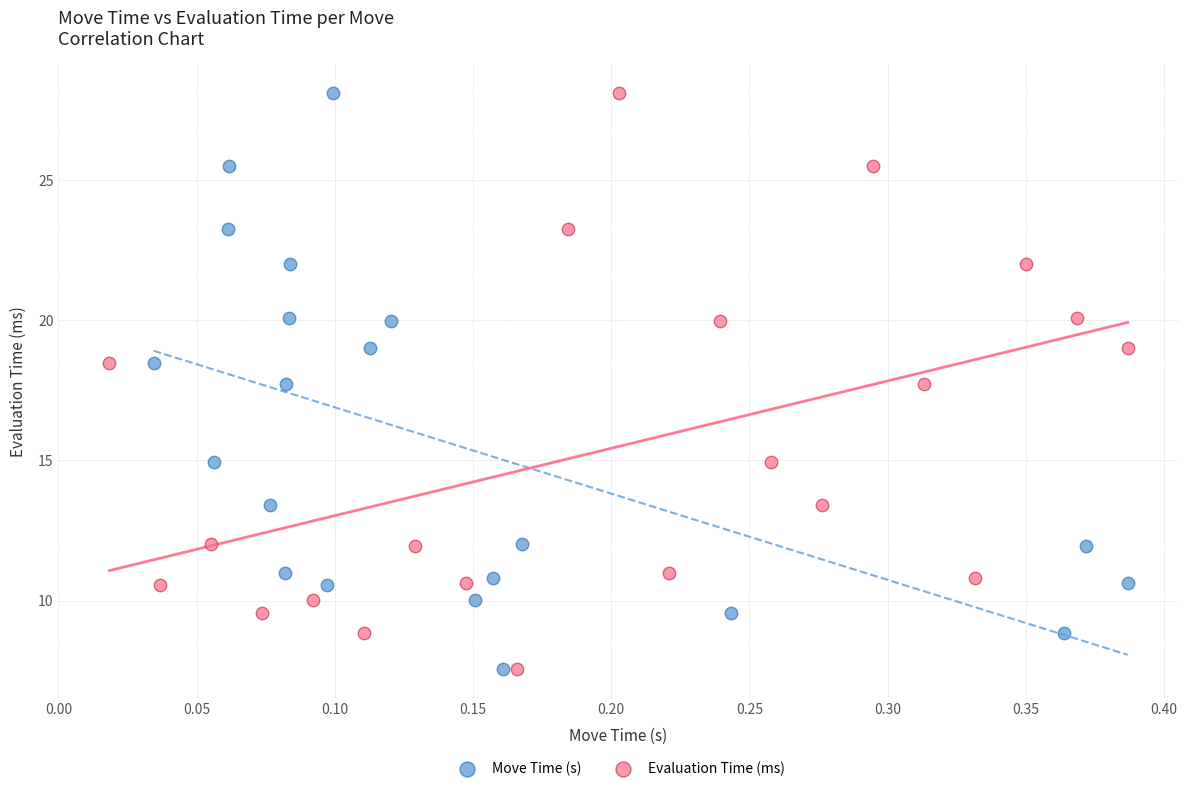

What are all the series names shown in the legend?

Move Time (s), Evaluation Time (ms)